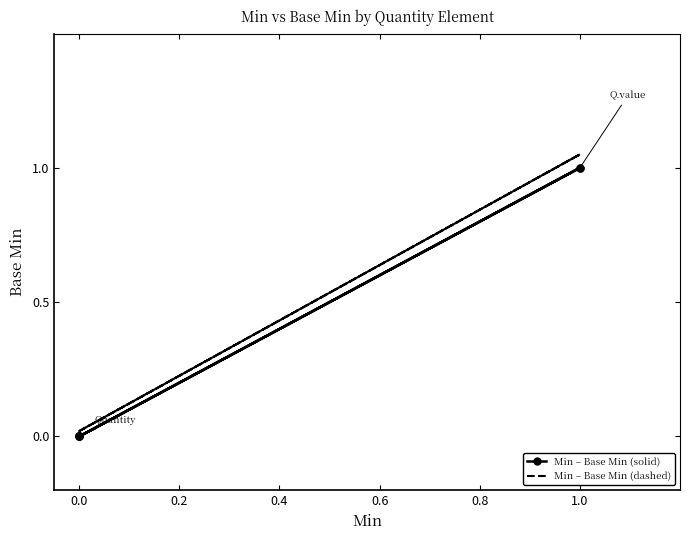

Rank the series at 0.0 from highest to lowest value.

Min – Base Min (dashed), Min – Base Min (solid)